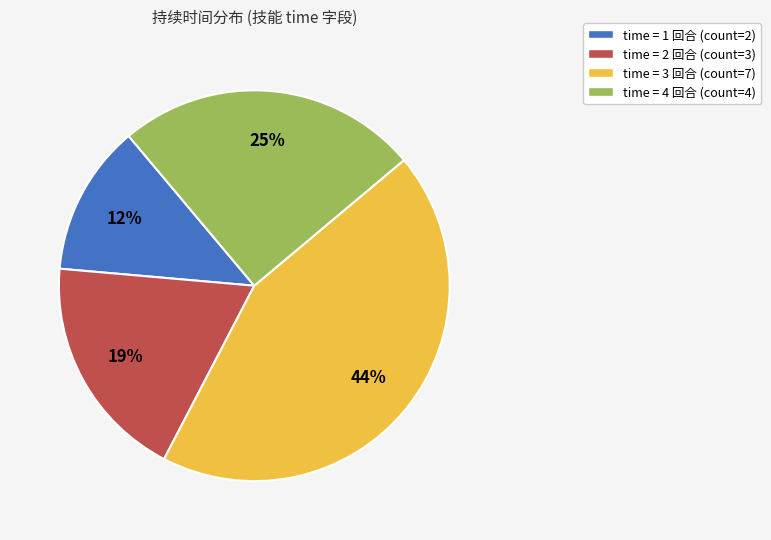

Which category has the smallest portion of the pie?

time = 1 回合 (count=2)